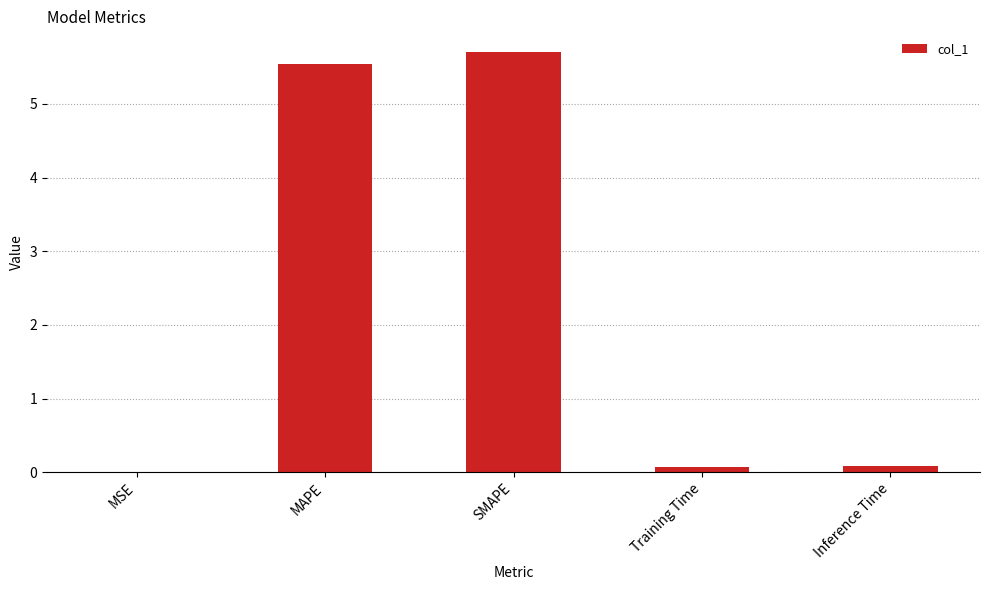

What is the average value?

2.3